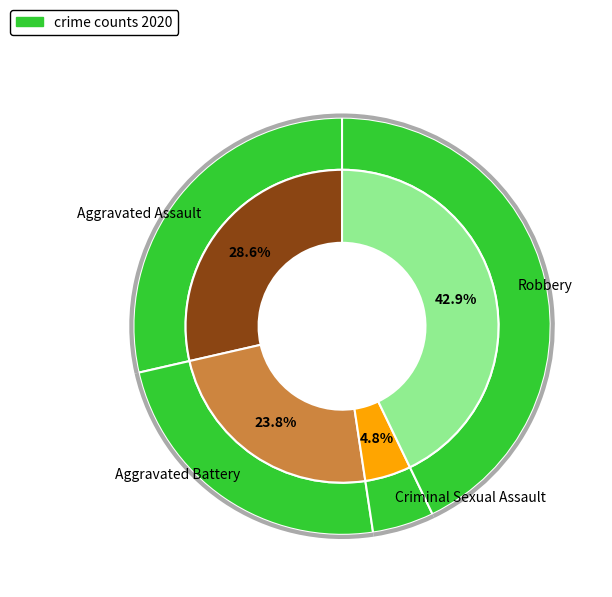

To the nearest percent, what percentage of the pie is Aggravated Battery?

24%